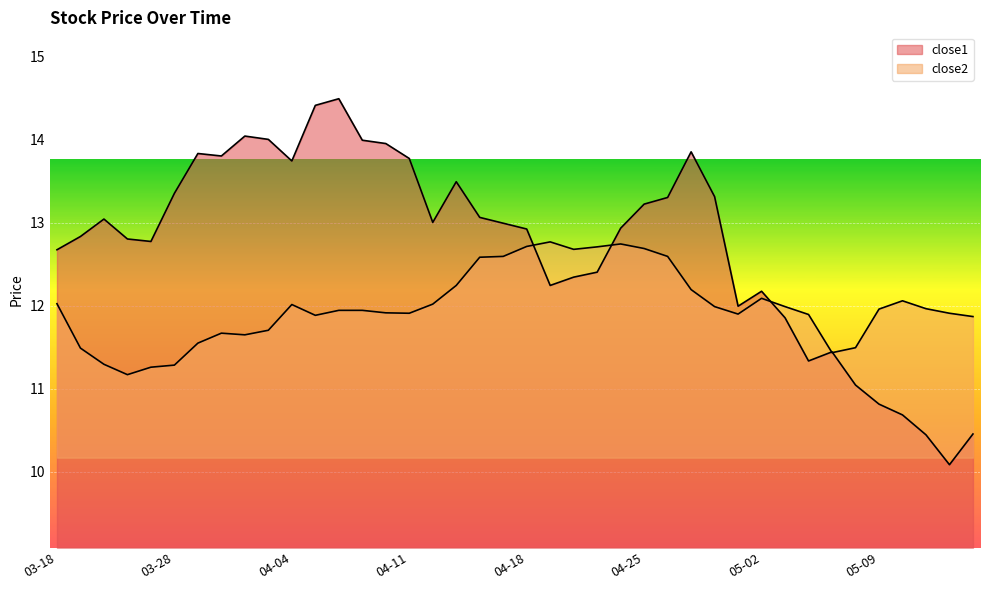

What is the sum of the close1 values at 2016-05-02 and 2016-03-24?

25.0